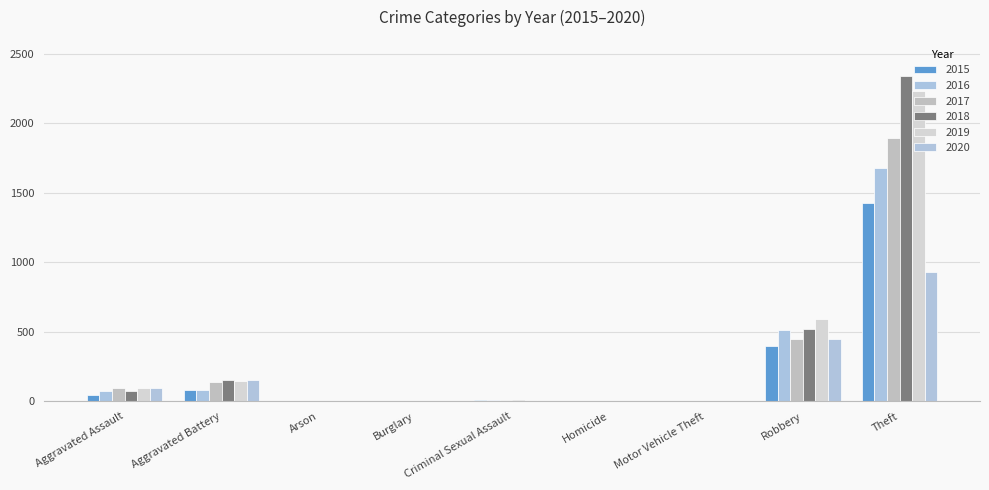

Is the value of 2019 at Aggravated Battery greater than the value of 2020 at Motor Vehicle Theft?

Yes